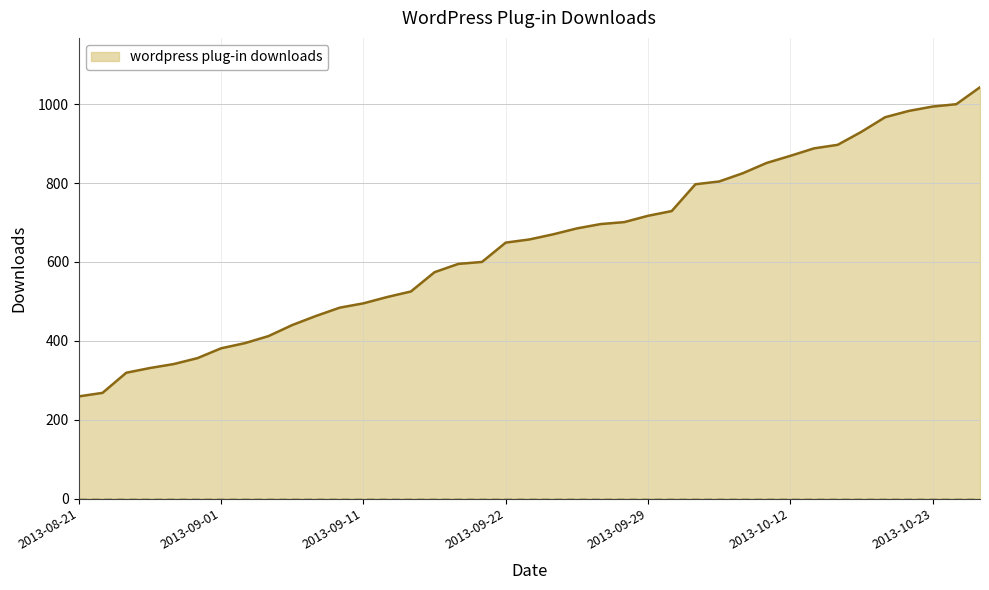

What is the difference between the maximum and minimum values?

784